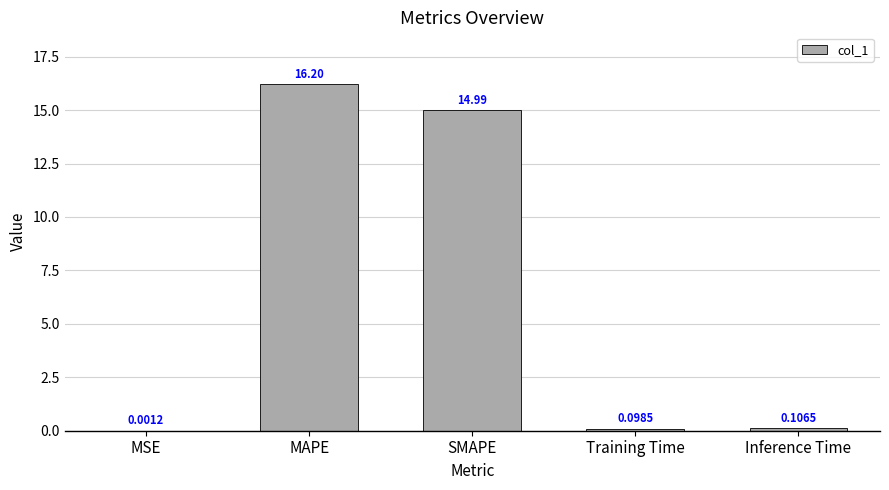

Which has a higher value, MSE or MAPE?

MAPE